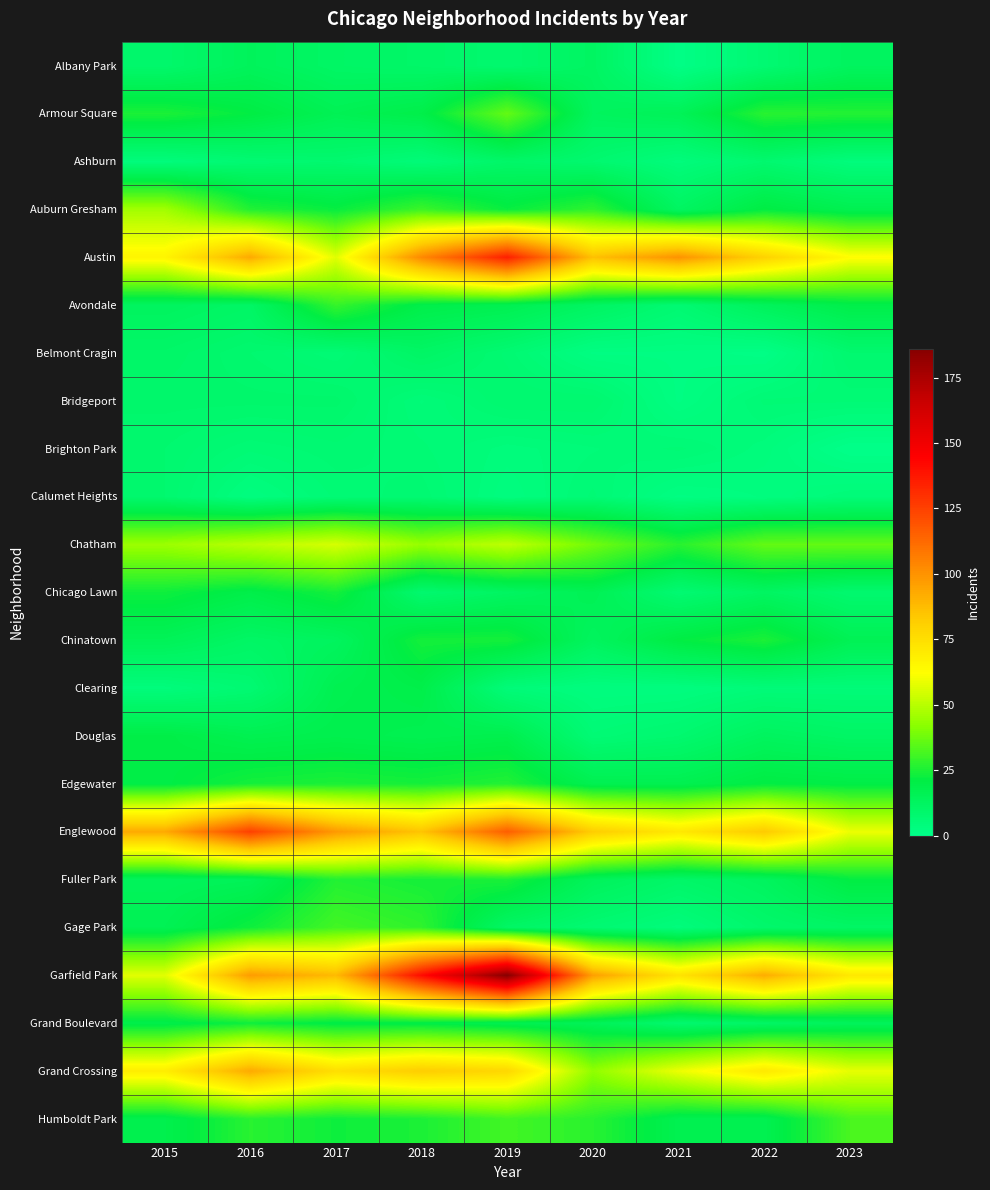

Which series has the largest total across all categories?

Garfield Park